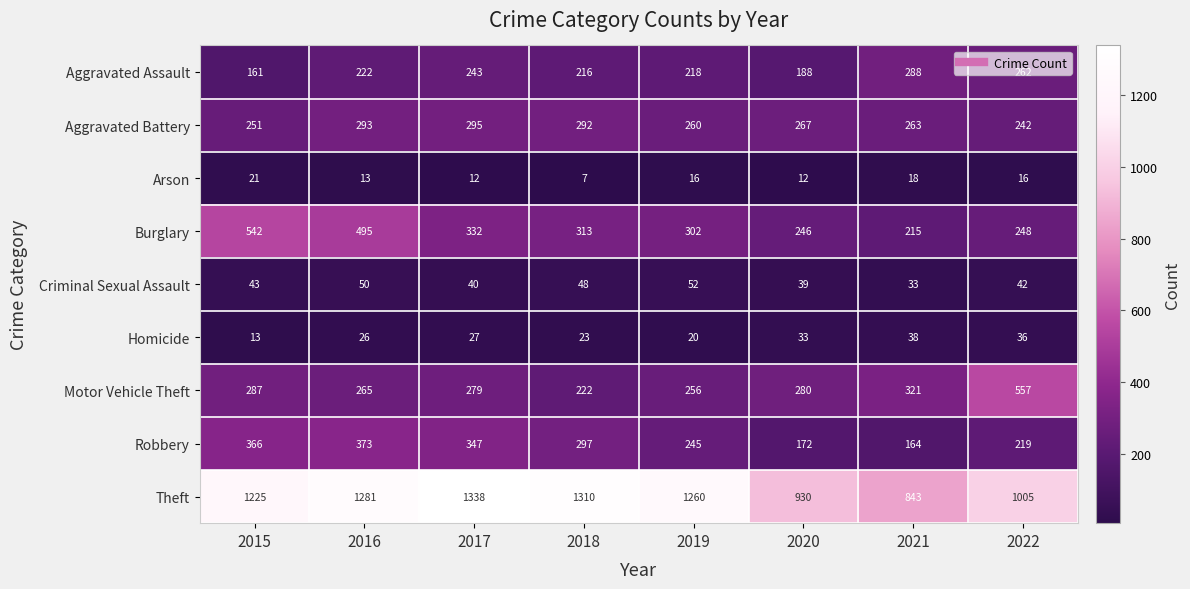

Which series has the widest spread of values?

Theft